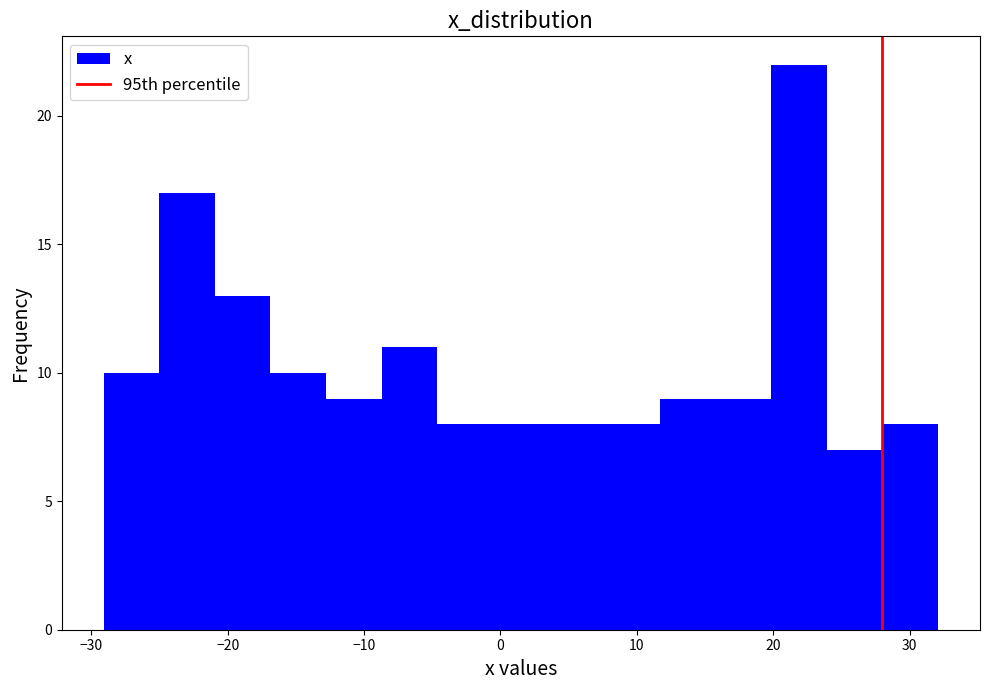

Reading left to right, list every bar in this chart as the range it spans on the x-axis followed by its height. Neither the bar edges nor the heights are printed on the chart, so give them approximately, as read against the axes.

-29 to -25: 10
-25 to -21: 17
-21 to -17: 13
-17 to -13: 10
-13 to -9: 9
-9 to -5: 11
-5 to -1: 8
-1 to 4: 8
4 to 8: 8
8 to 12: 8
12 to 16: 9
16 to 20: 9
20 to 24: 22
24 to 28: 7
28 to 32: 8